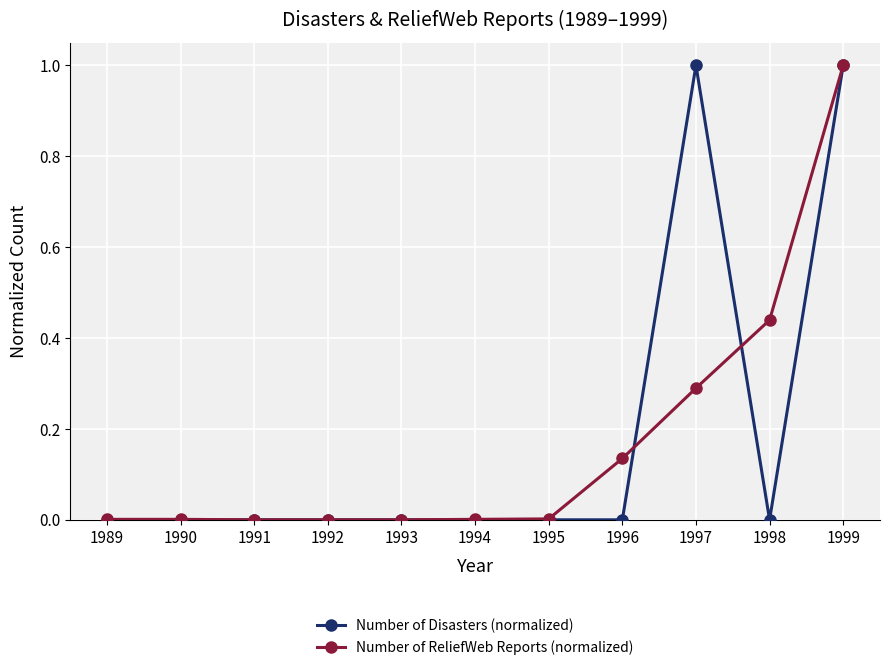

What are all the series names shown in the legend?

Number of Disasters (normalized), Number of ReliefWeb Reports (normalized)